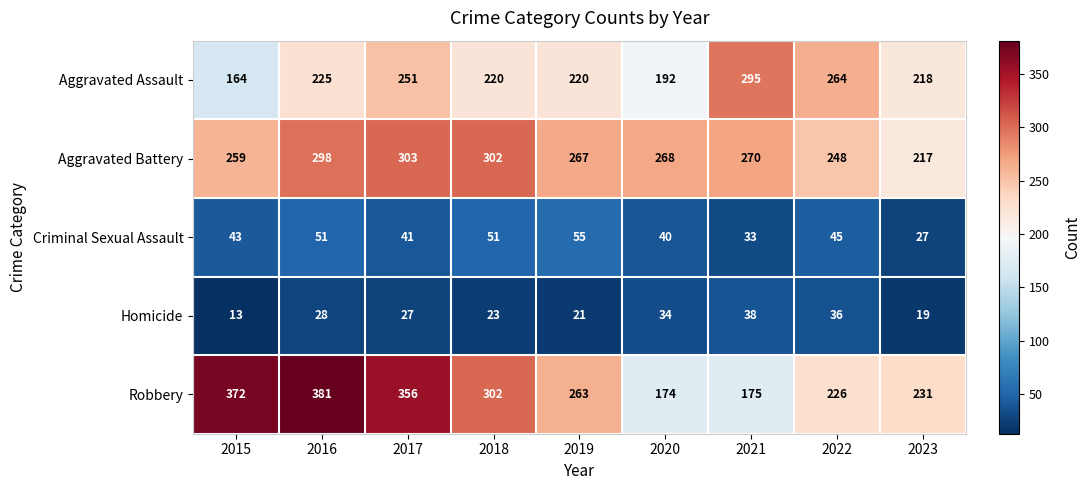

The value of Criminal Sexual Assault at 2017 is 26. True or false?

False